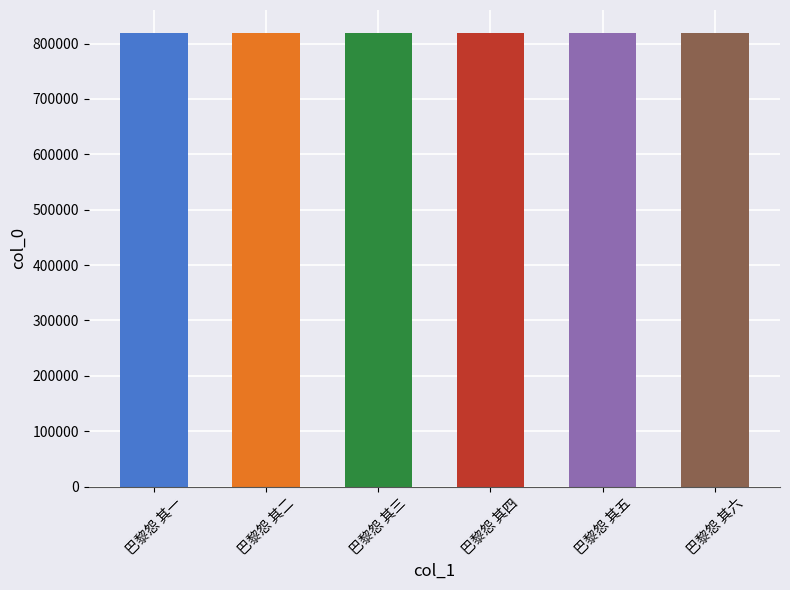

The value at 巴黎怨 其一 is 1439870. True or false?

False